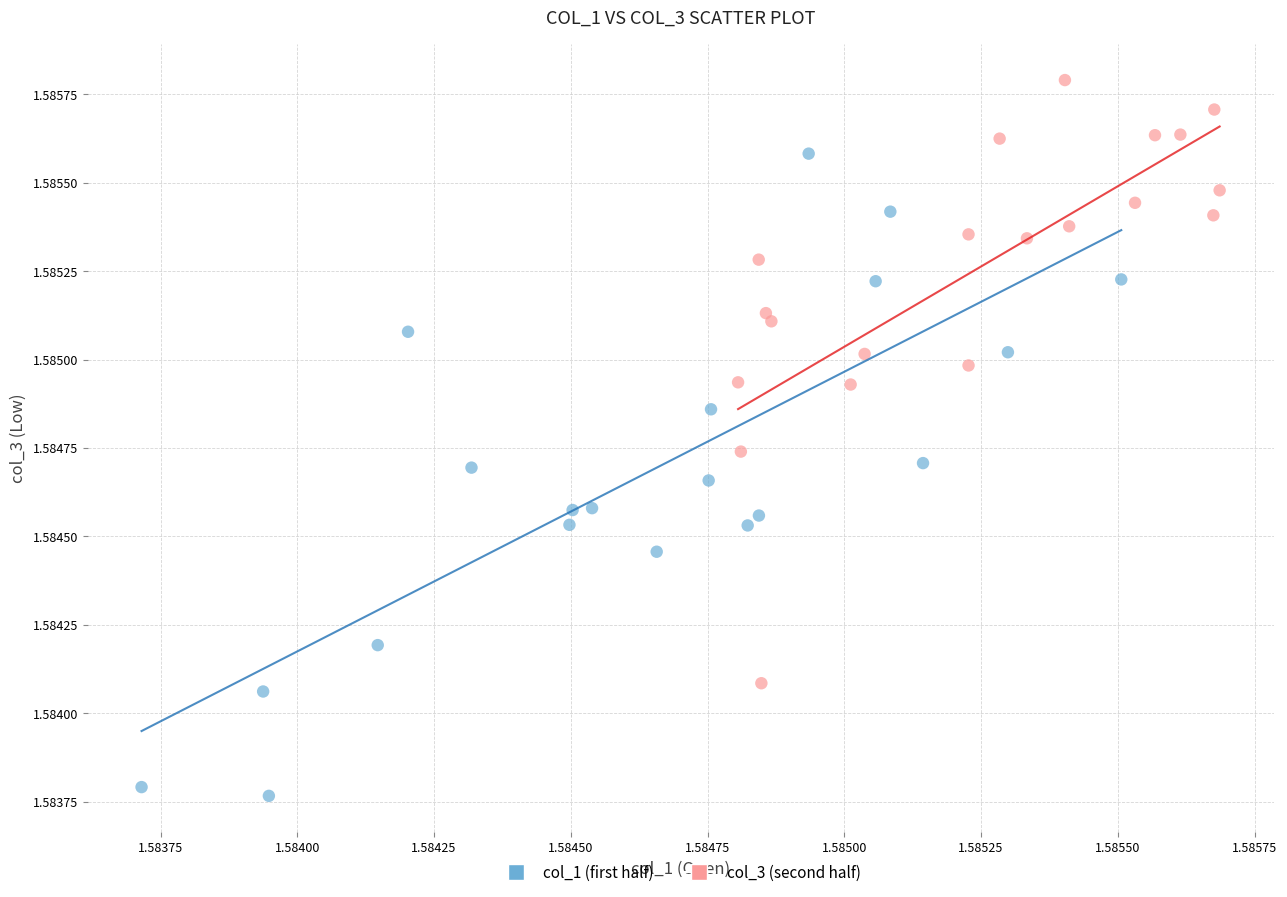

Which series contains the lowest Y value?

col_1 (first half)